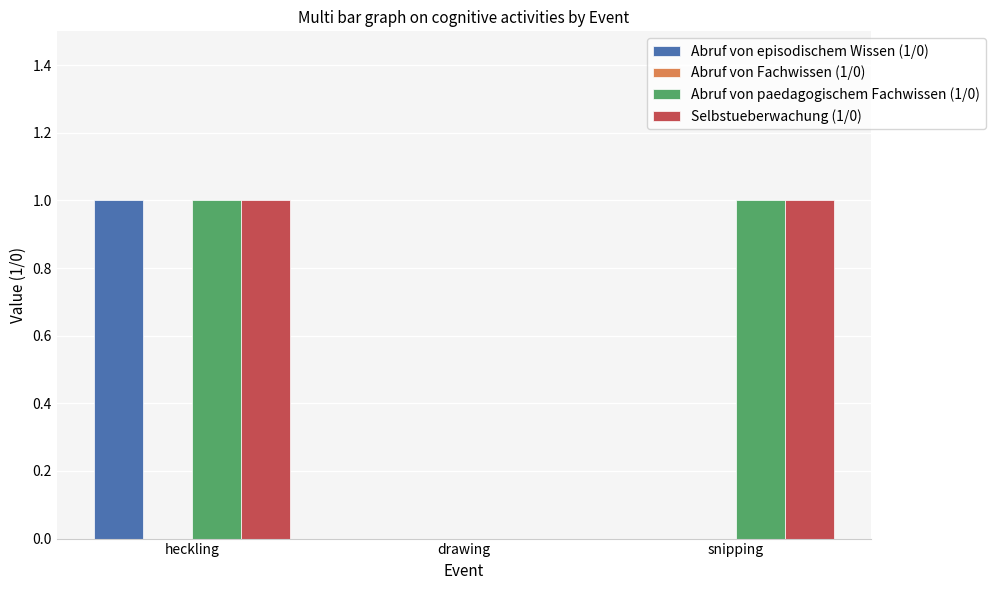

At which label does Abruf von episodischem Wissen (1/0) reach its peak?

heckling